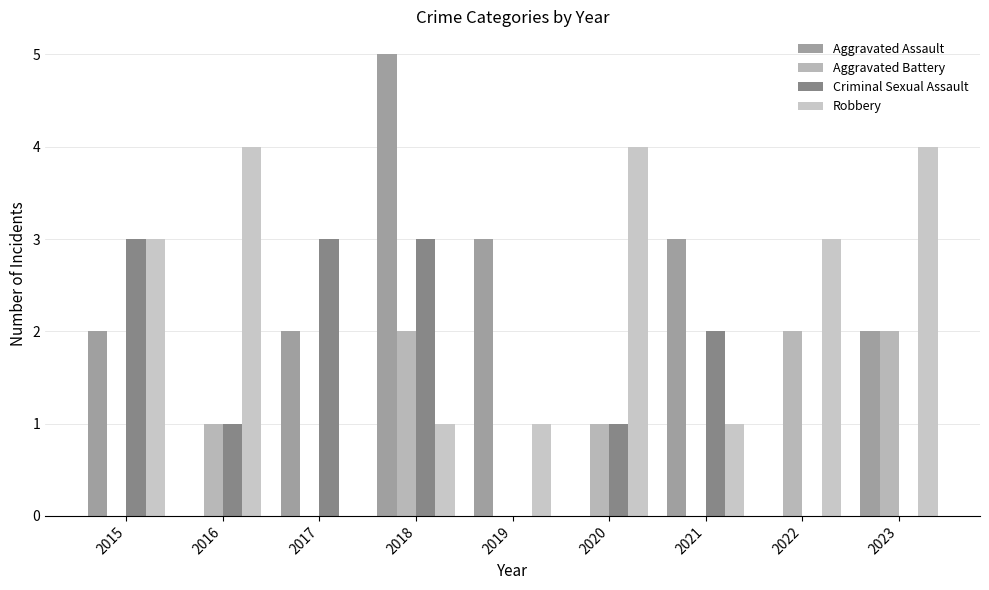

Reading left to right, transcribe all the data shown in this chart.

Aggravated Assault: 2015=2	2016=0	2017=2	2018=5	2019=3	2020=0	2021=3	2022=0	2023=2
Aggravated Battery: 2015=0	2016=1	2017=0	2018=2	2019=0	2020=1	2021=0	2022=2	2023=2
Criminal Sexual Assault: 2015=3	2016=1	2017=3	2018=3	2019=0	2020=1	2021=2	2022=0	2023=0
Robbery: 2015=3	2016=4	2017=0	2018=1	2019=1	2020=4	2021=1	2022=3	2023=4